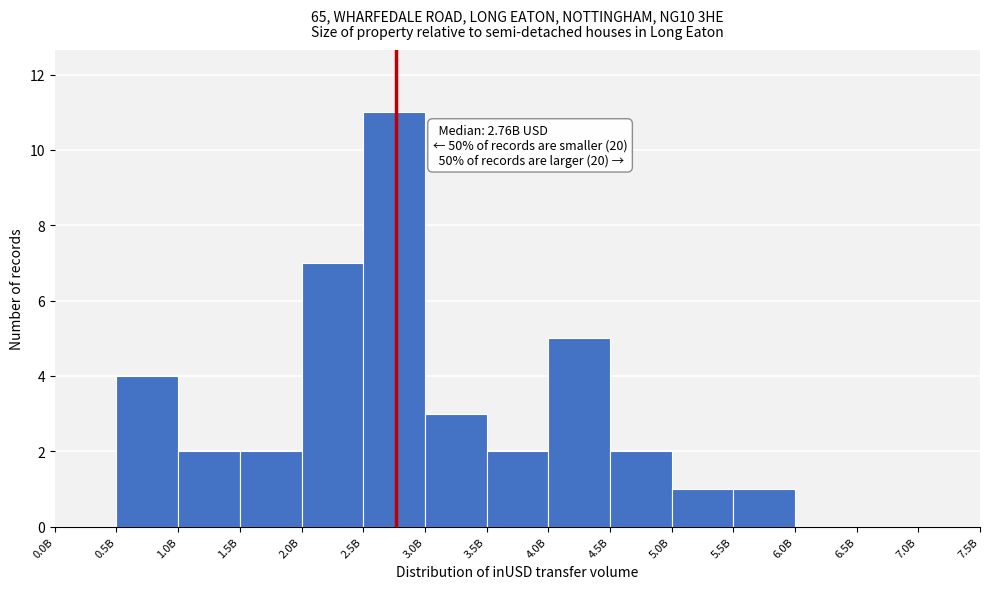

Reading left to right, list all the values displayed in this chart.

0.0B=0	0.5B=4	1.0B=2	1.5B=2	2.0B=7	2.5B=11	3.0B=3	3.5B=2	4.0B=5	4.5B=2	5.0B=1	5.5B=1	6.0B=0	6.5B=0	7.0B=0